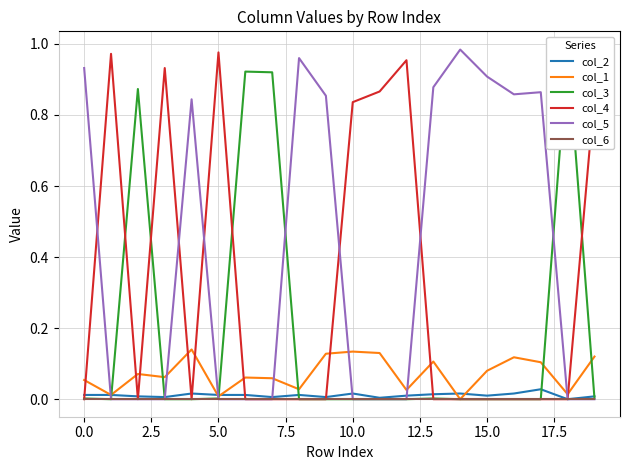

How many times do col_4 and col_3 cross each other?

6